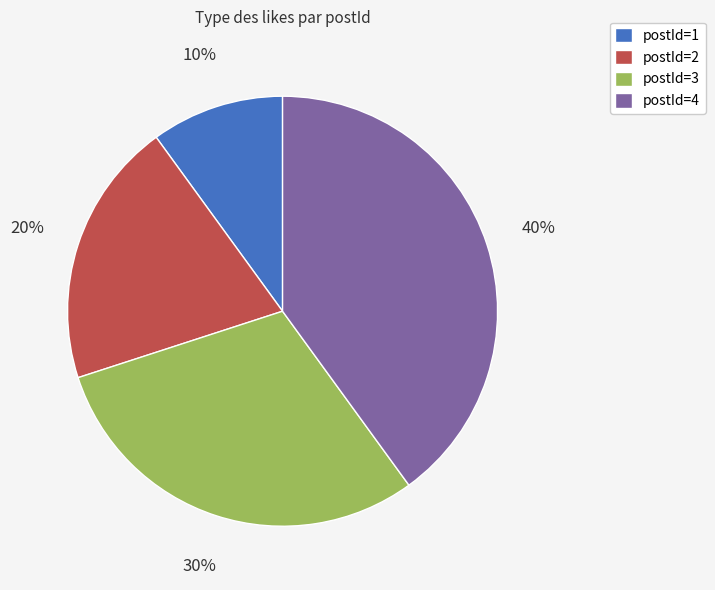

Which slice is the largest?

postId=4